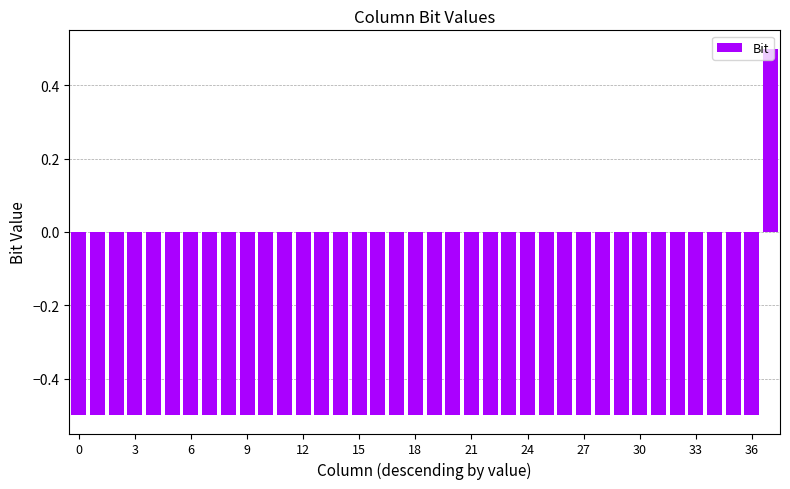

What is the greatest value displayed?

0.5